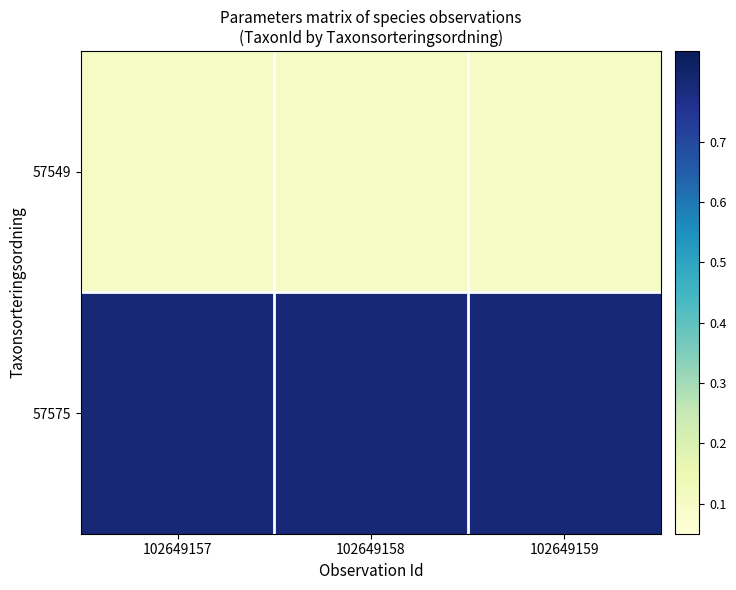

Rank the series by their maximum value, from highest to lowest.

57575, 57549